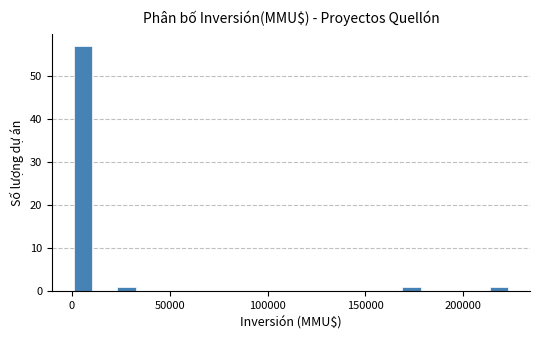

Read against the x-axis, roughly where is the centre of the tallest bar?

5000